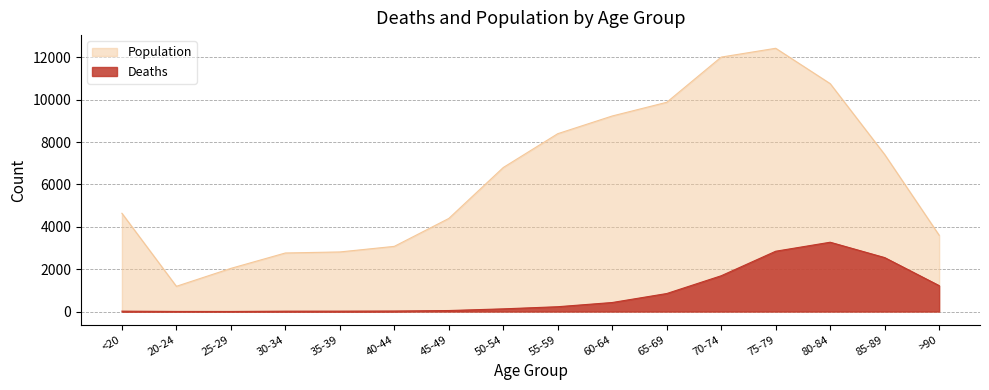

True or false: Deaths and Population intersect in this chart.

False